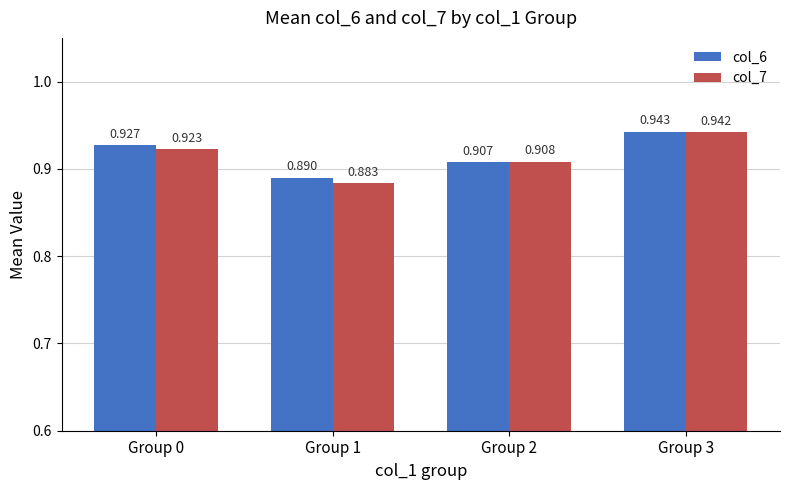

Is the value of col_7 at Group 3 greater than the value of col_6 at Group 1?

Yes